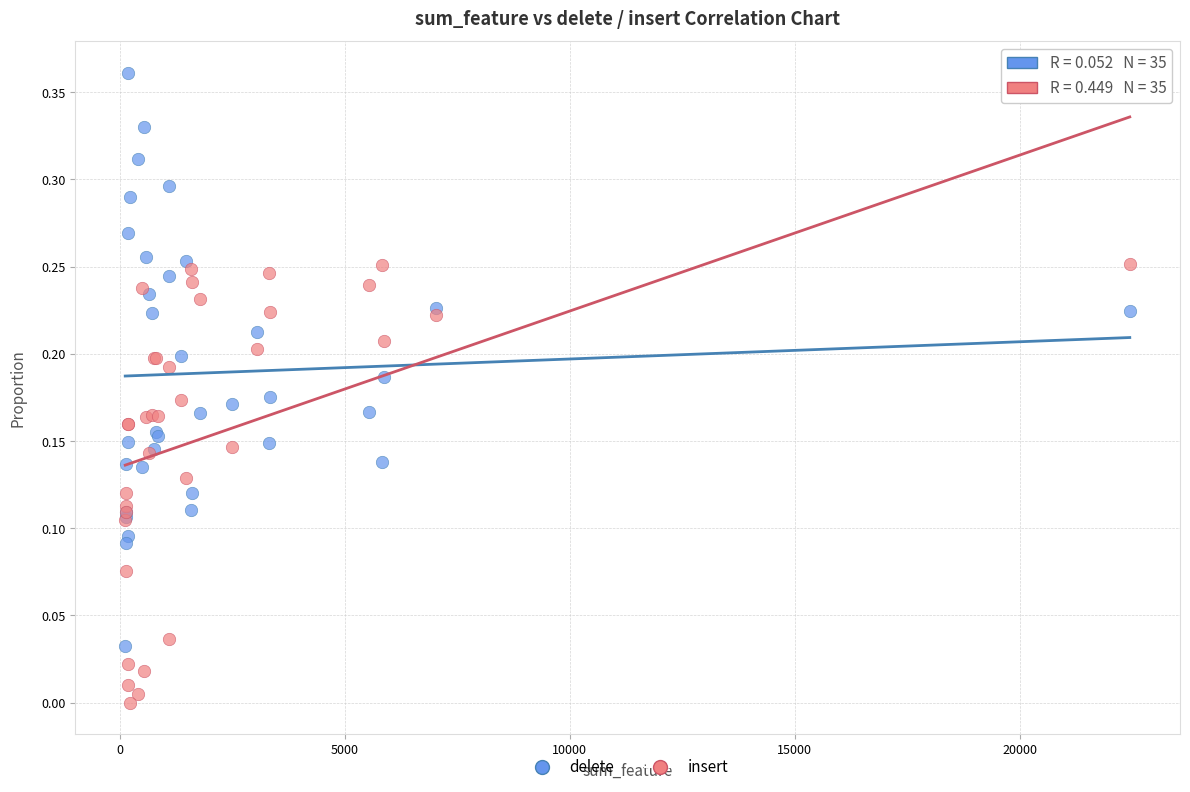

What are all the series names shown in the legend?

delete, insert